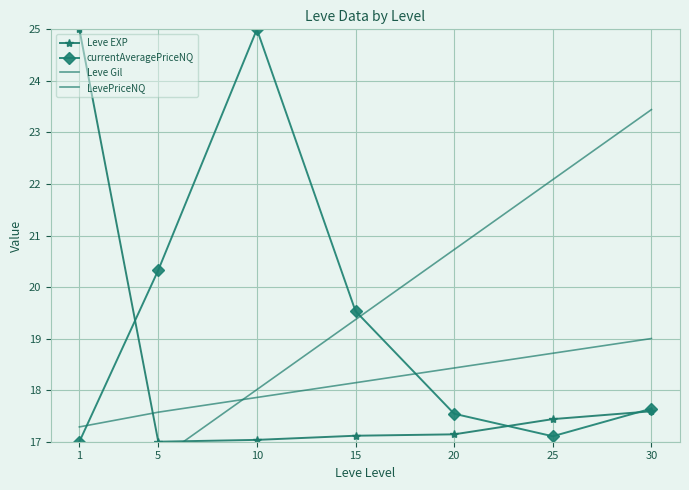

Reading right to left, what are all the values shown in this chart?

Leve EXP: 30=17.6	25=17.4	20=17.1	15=17.1	10=17.0	5=17.0	1=25.0
currentAveragePriceNQ: 30=17.6	25=17.1	20=17.5	15=19.5	10=25.0	5=20.3	1=17.0
Leve Gil: 30=23.4	25=22.1	20=20.7	15=19.4	10=18.0	5=16.7	1=15.3
LevePriceNQ: 30=19.0	25=18.7	20=18.4	15=18.1	10=17.9	5=17.6	1=17.3